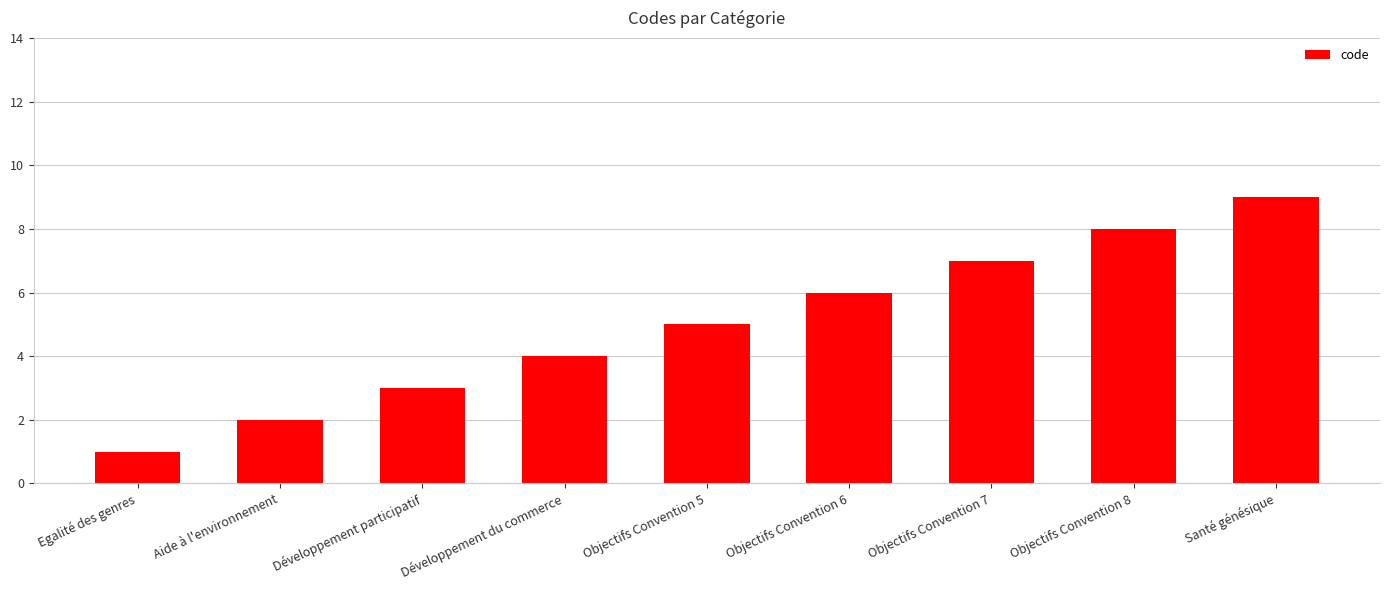

What is the change in value from Objectifs Convention 5 to Santé génésique?

+4